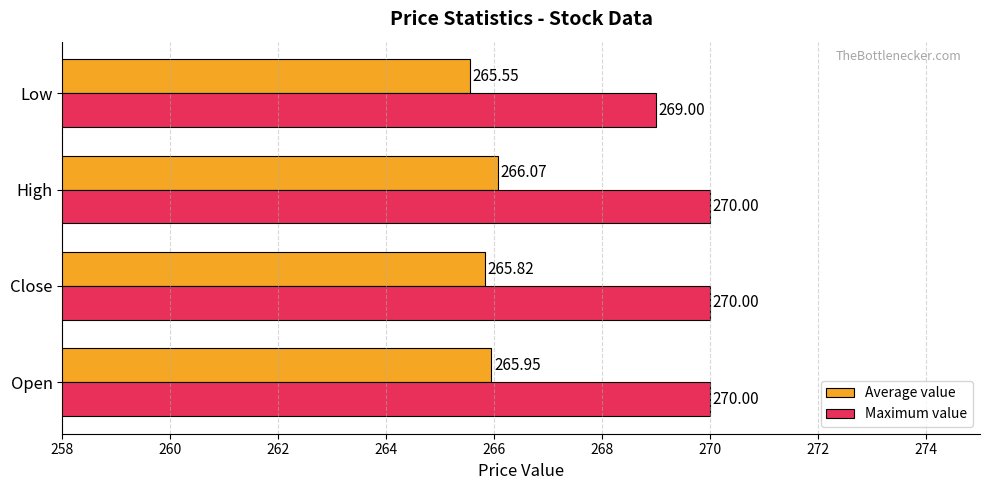

What is the sum of all Maximum value values?

1079.0